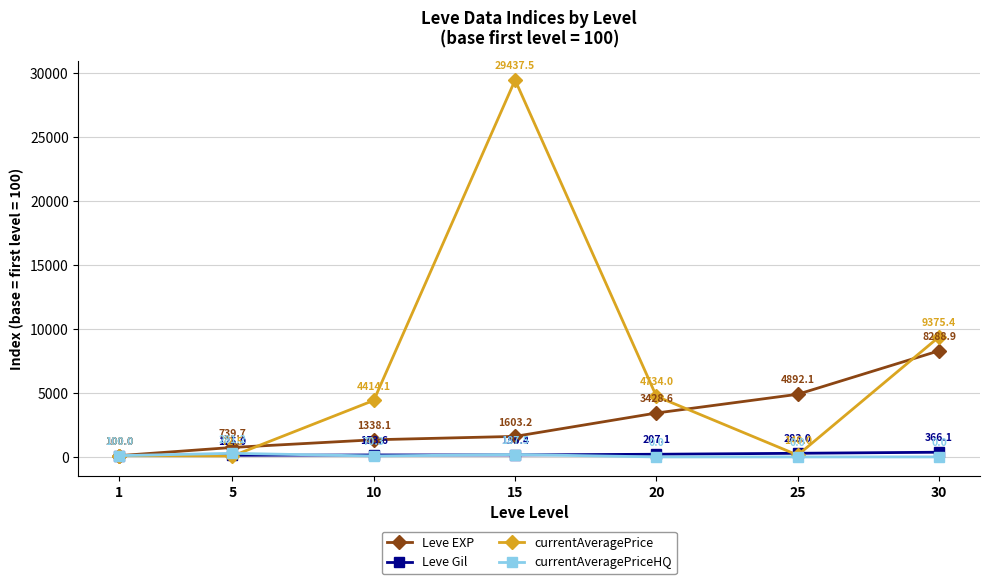

What is the maximum value for Leve EXP?

8288.9